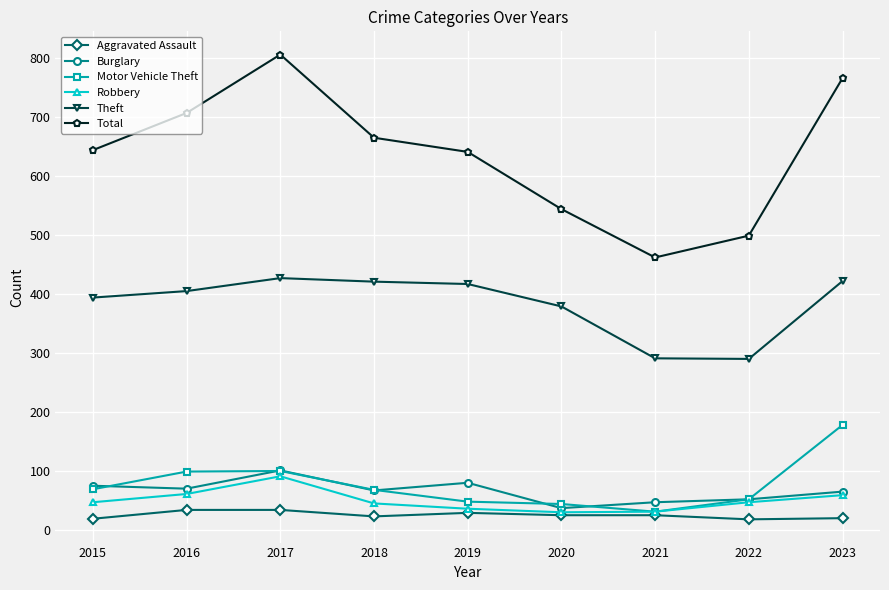

True or false: Aggravated Assault and Total cross at least once.

False